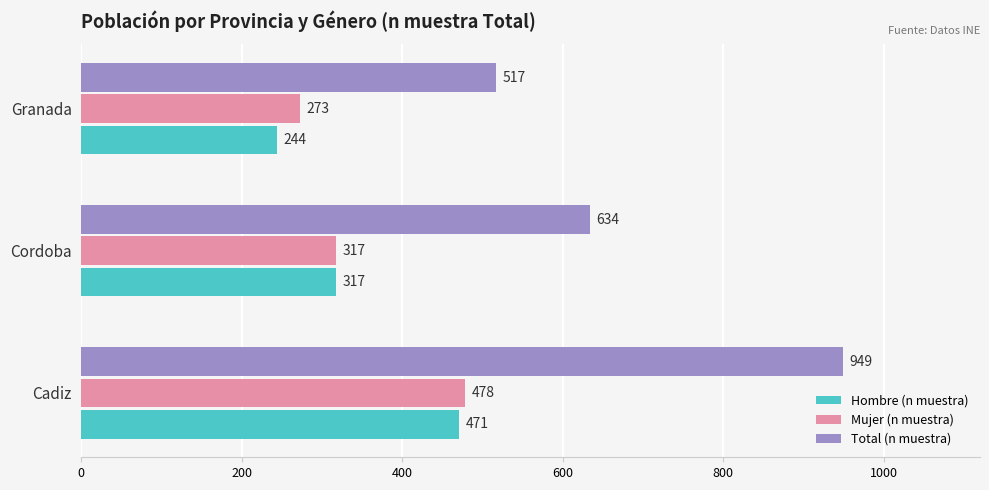

What is the minimum value for Hombre (n muestra)?

244